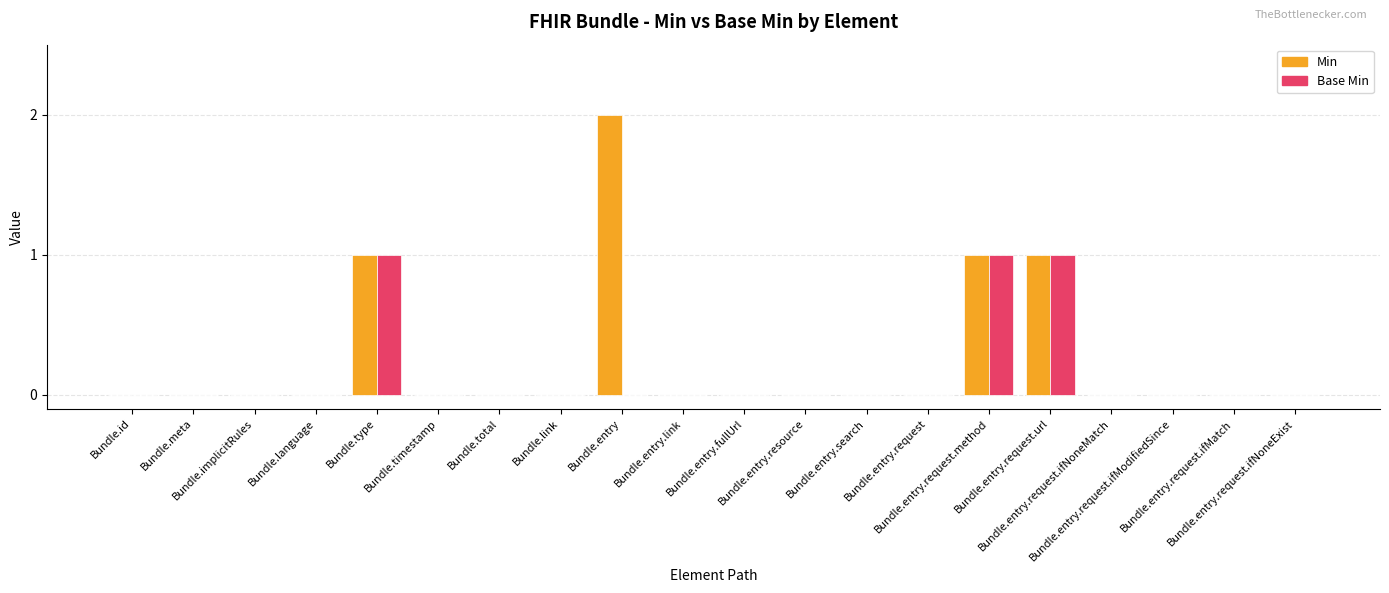

Reading right to left, list all the values displayed in this chart.

Min: 0	0	0	0	1	1	0	0	0	0	0	2	0	0	0	1	0	0	0	0
Base Min: 0	0	0	0	1	1	0	0	0	0	0	0	0	0	0	1	0	0	0	0